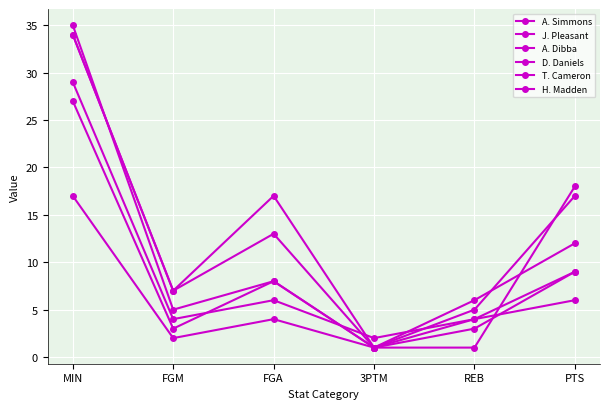

The value of A. Dibba at PTS is 18. True or false?

True